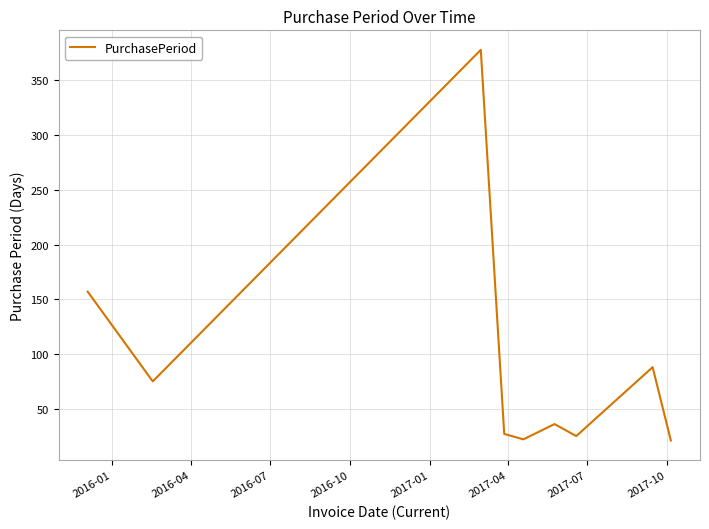

What is the maximum value shown in the chart?

378